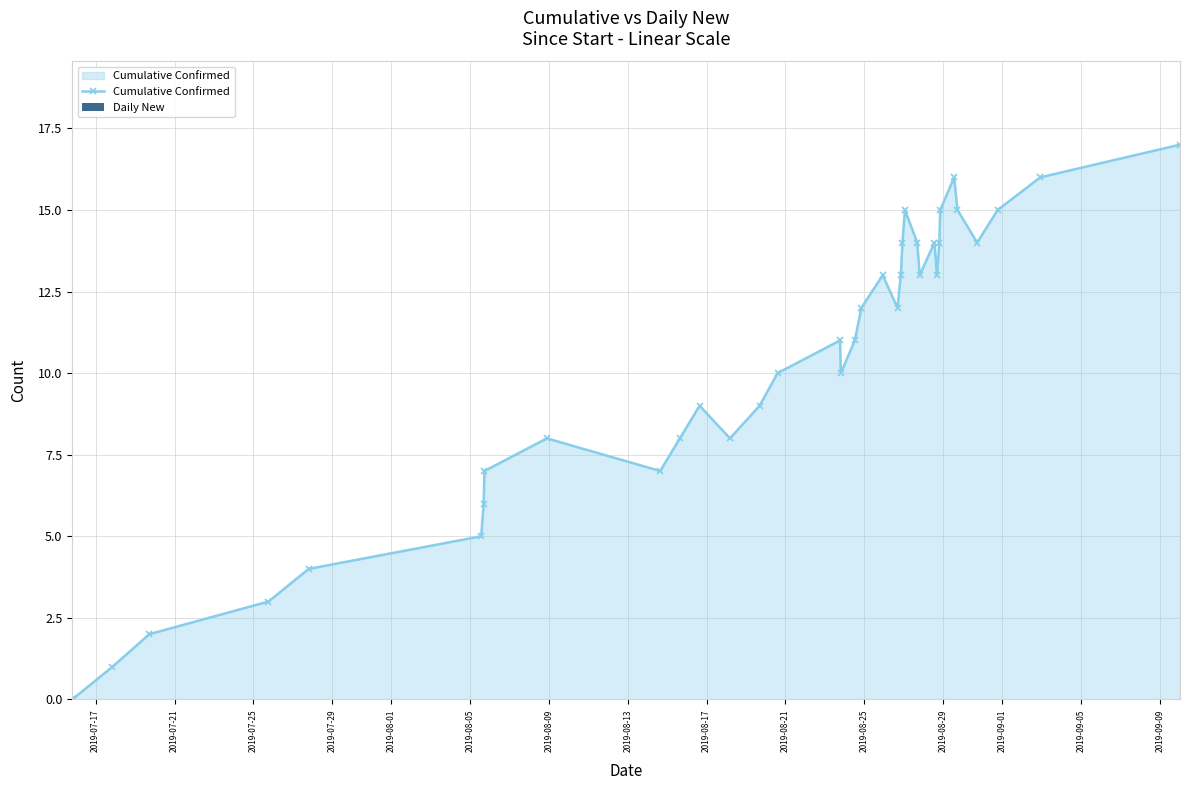

What is the maximum value shown in the chart?

17